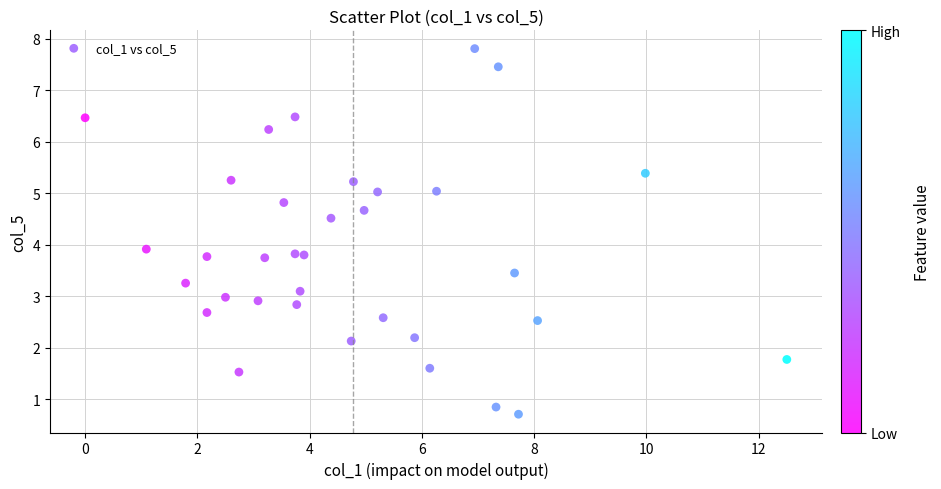

What is the range of X values (max minus min)?

12.5